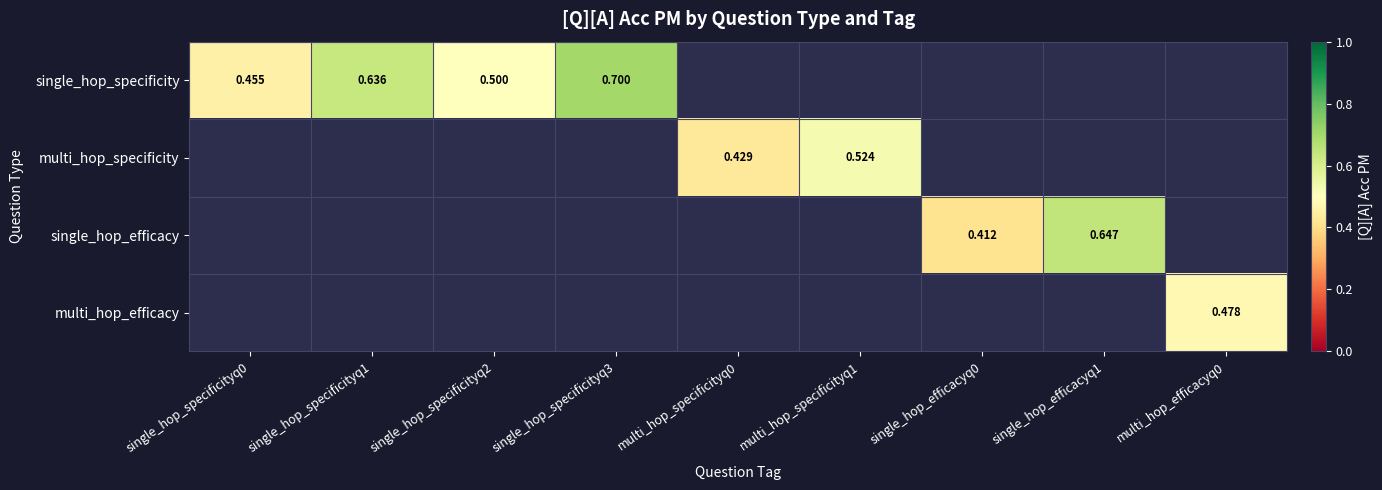

Which series has the largest range (max minus min)?

single_hop_specificity